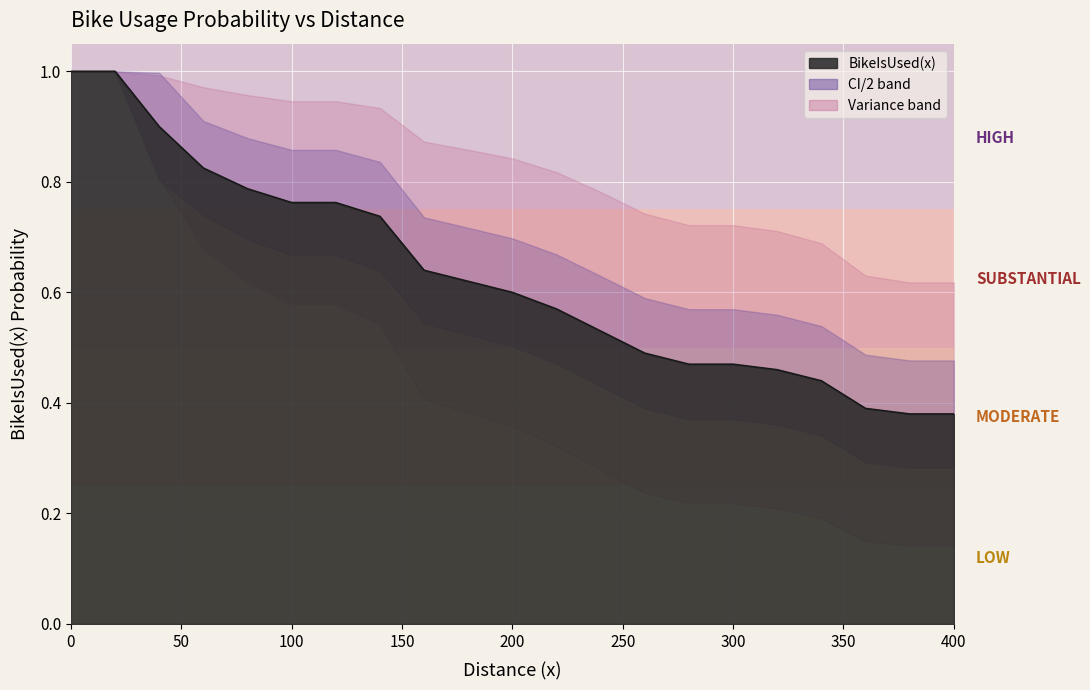

Between 300.0 and 220.0, which is larger?

220.0